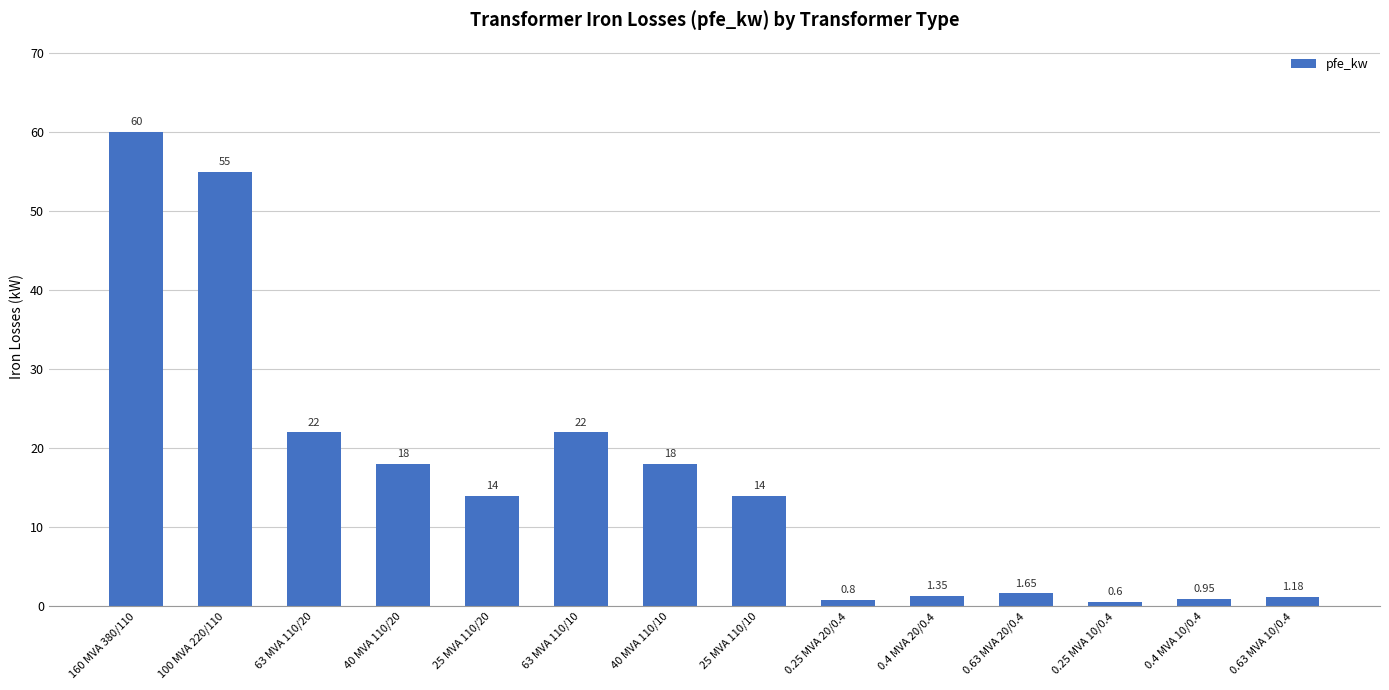

What is the sum of all values?

229.5